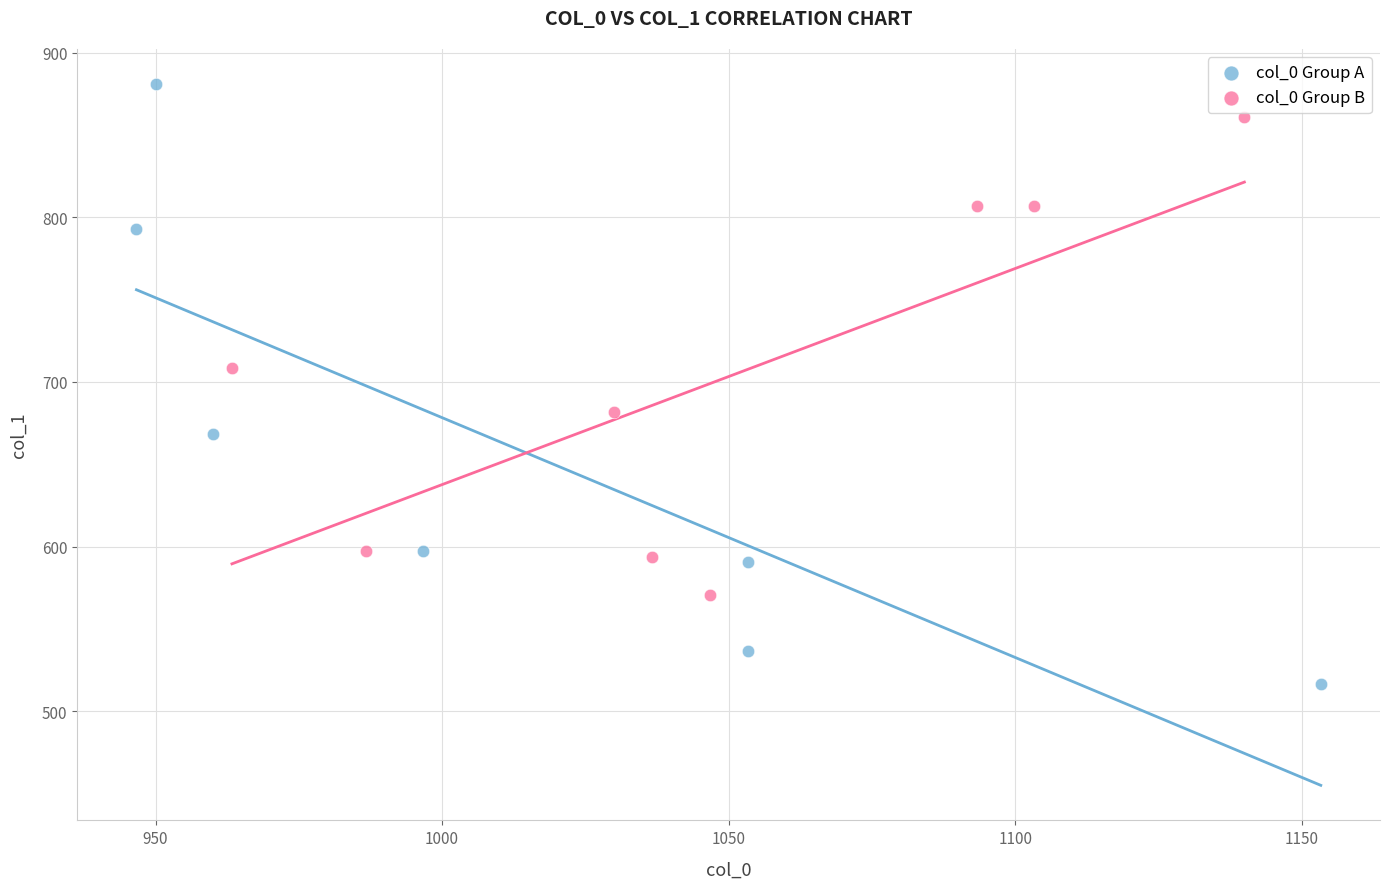

Which series has the largest Y range (max minus min)?

col_0 Group A